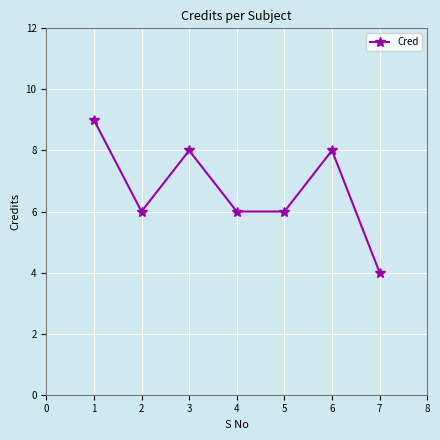

True or false: there are more than 2 points higher than both neighbors.

False